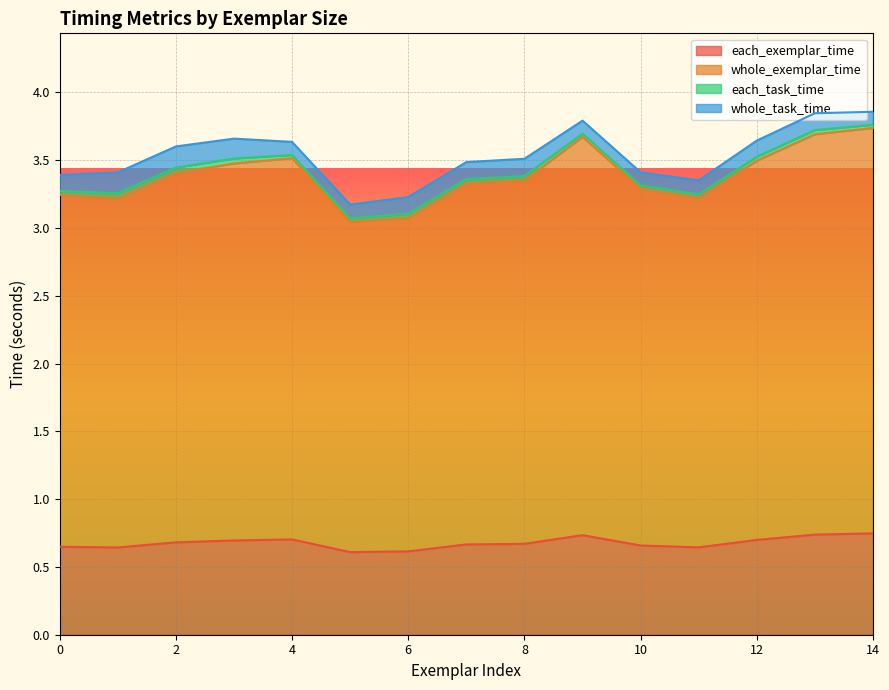

What is the sum of all whole_exemplar_time values?

50.8